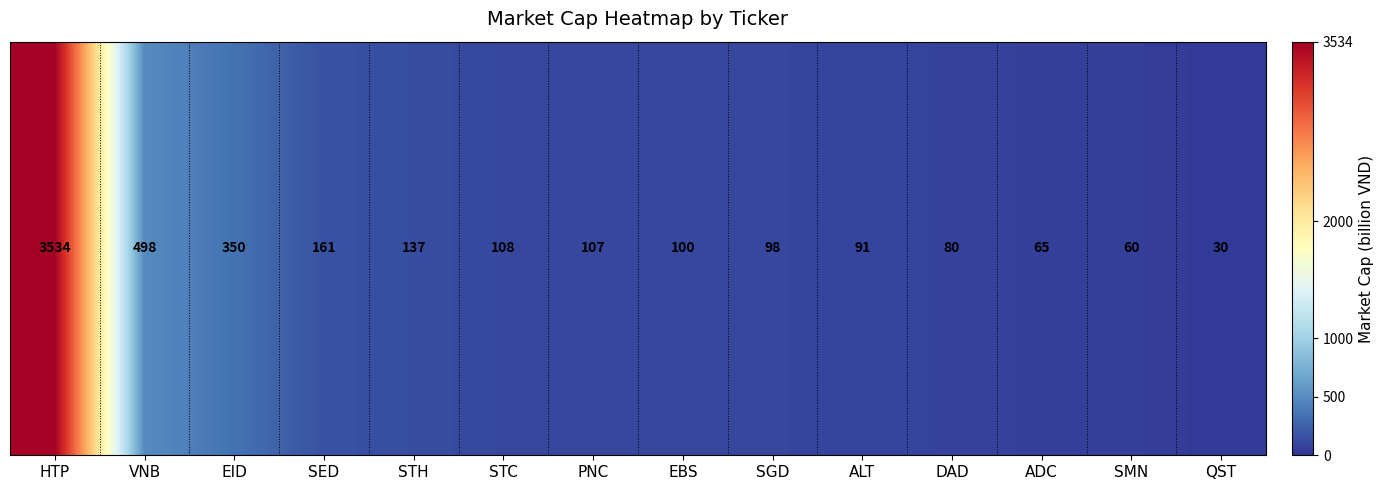

Which label corresponds to the smallest value in the chart?

QST